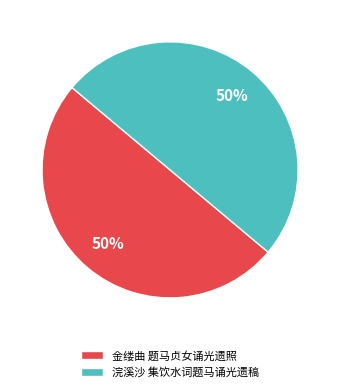

To the nearest percent, what percentage of the pie is 浣溪沙 集饮水词题马诵光遗稿?

50%